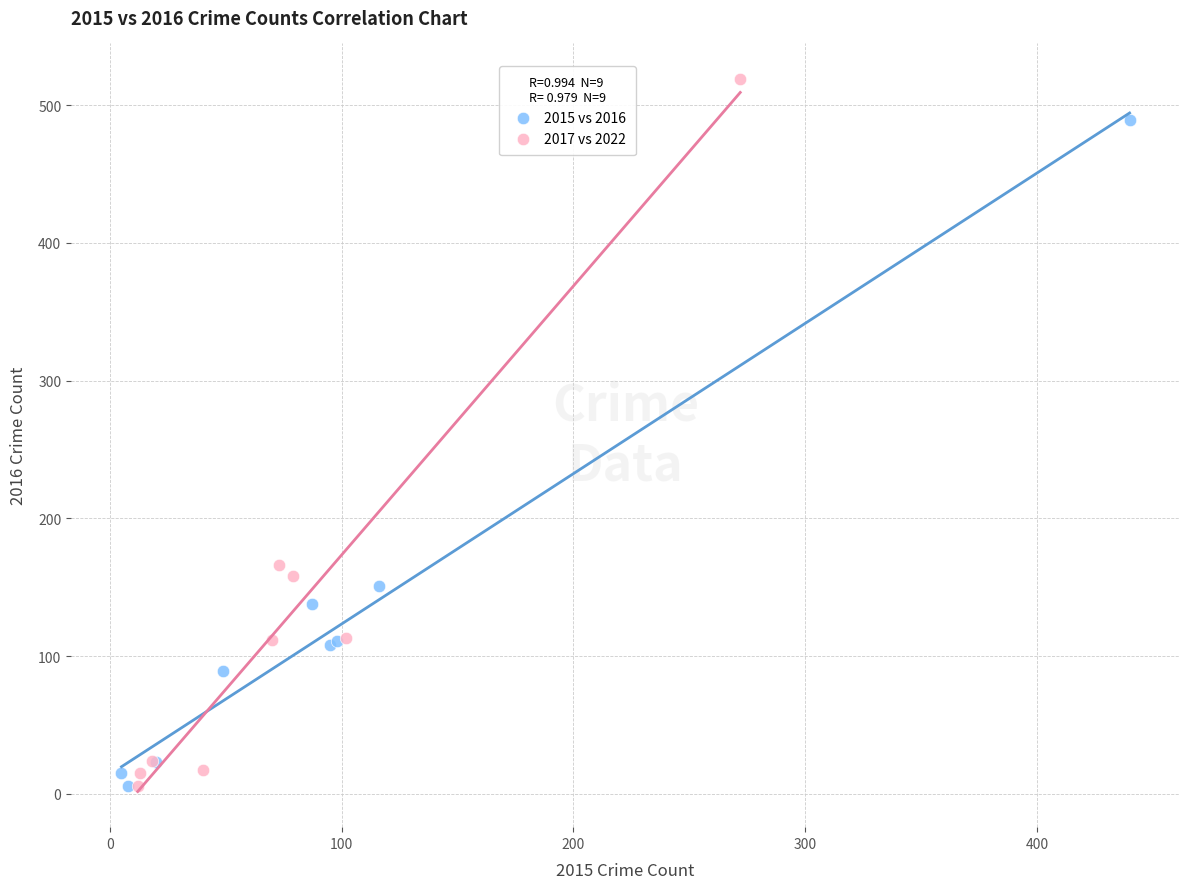

Which series reaches the maximum Y coordinate?

2017 vs 2022